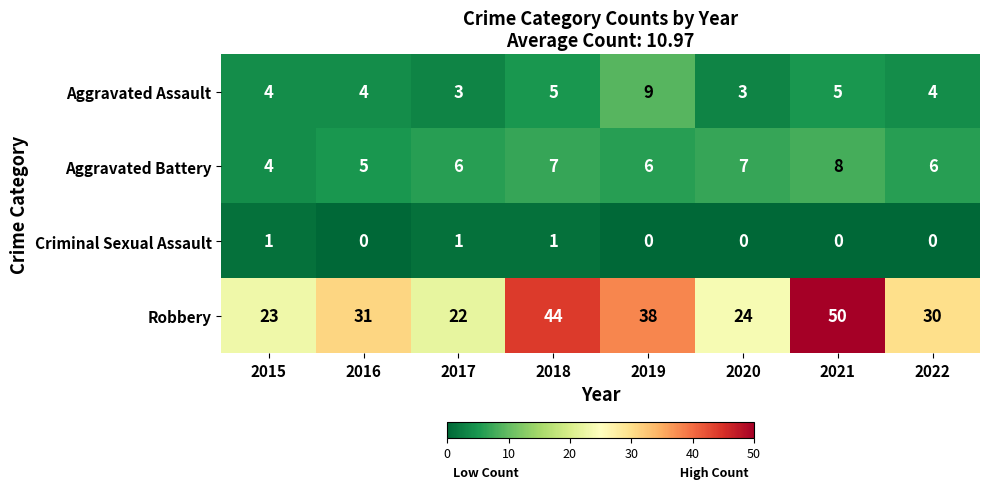

How many data points does each series have?

8